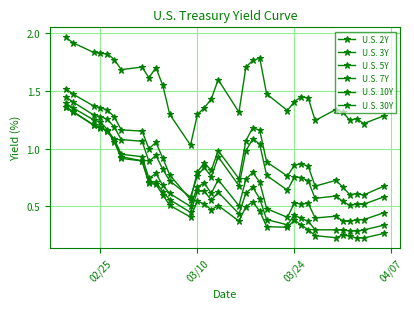

What is the sum of all U.S. 2Y values?

19.5